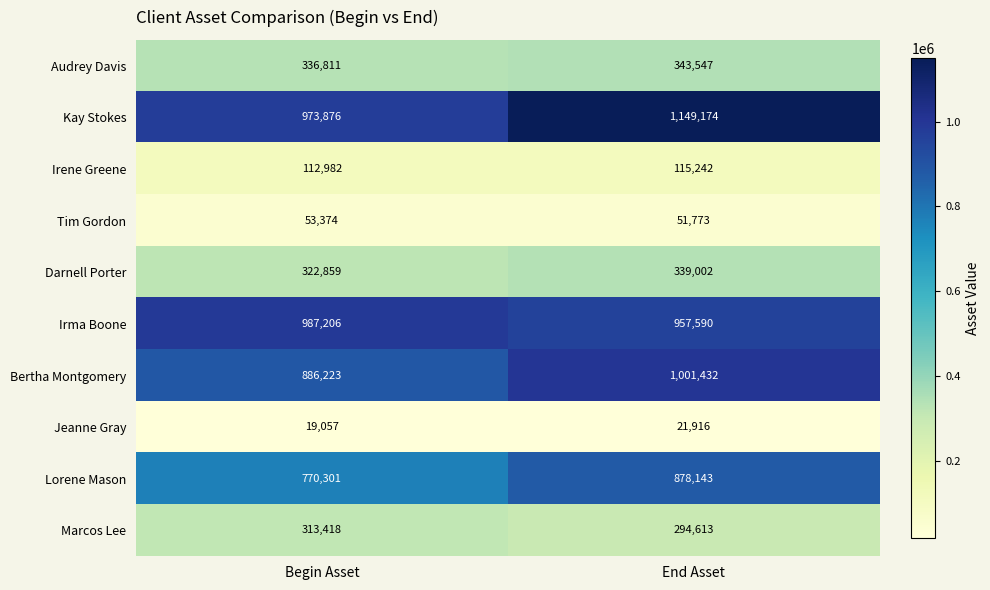

Read the Irene Greene value at End Asset.

115242